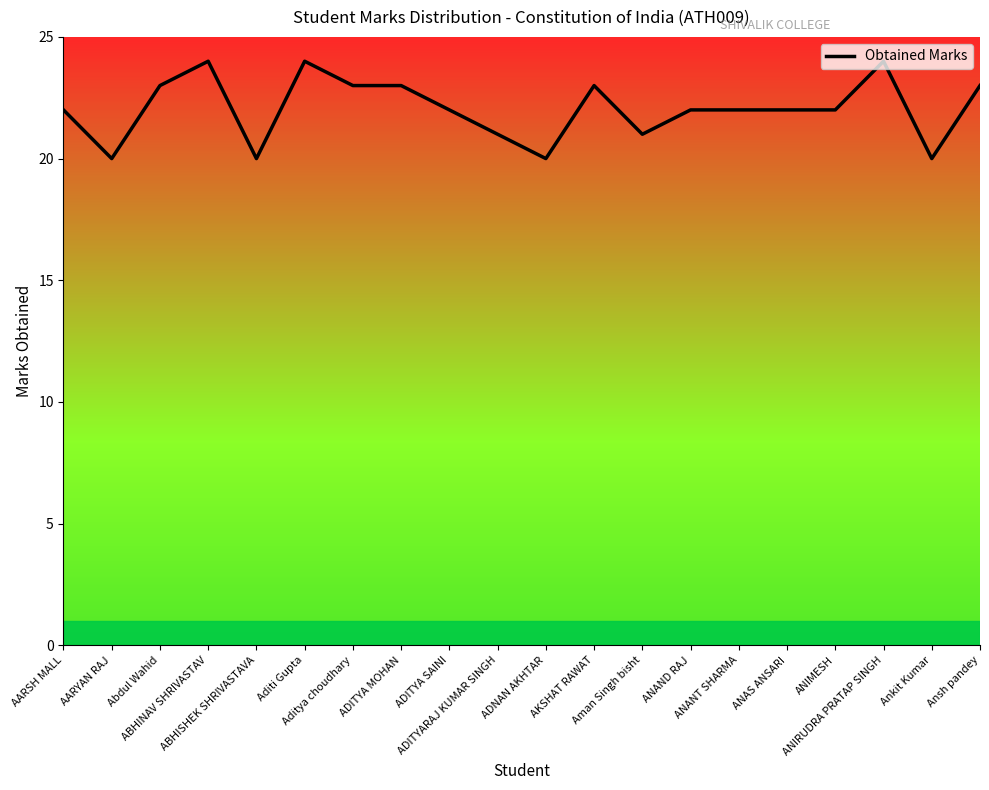

What is the ratio of the value at ADITYA SAINI to the value at ADITYA MOHAN?

1.0